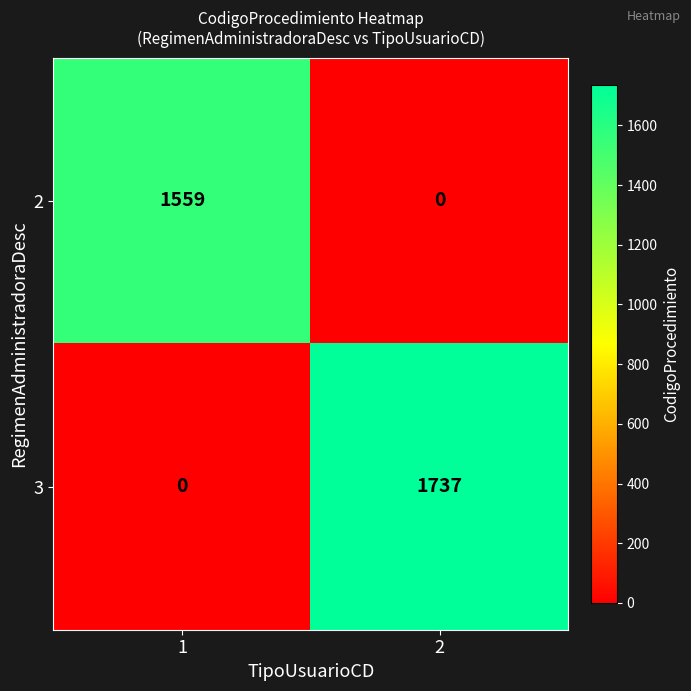

Is it true that 3 equals 1117 at 1?

False